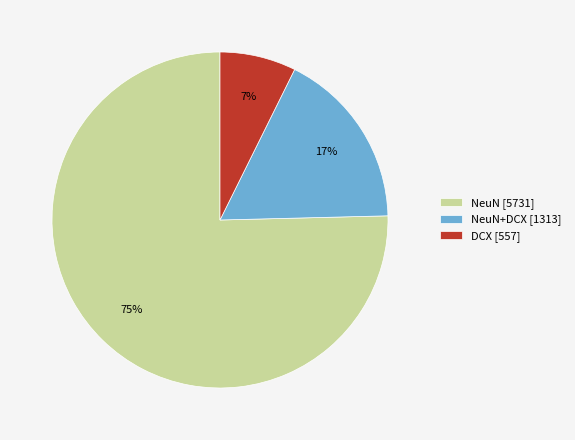

Is it true that DCX [557] is 7% of the pie?

True